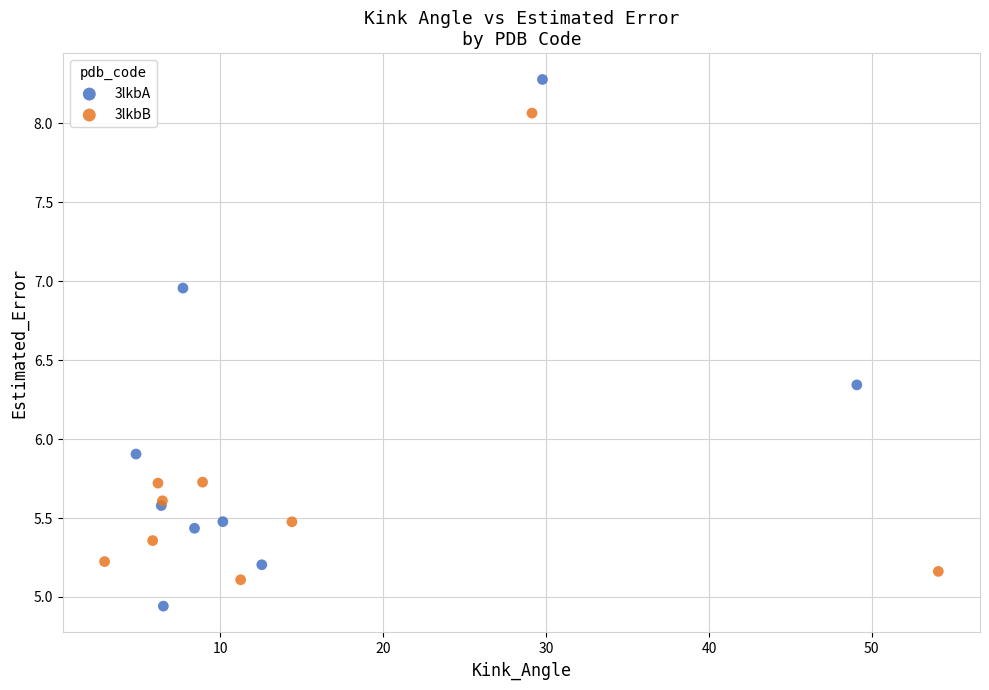

Which series reaches the maximum Y coordinate?

3lkbA